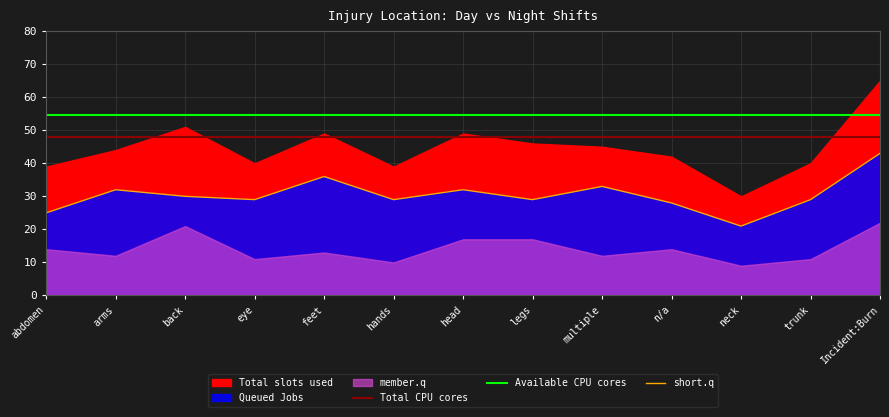

What is the difference between the maximum and minimum values in the short.q series?

22.0